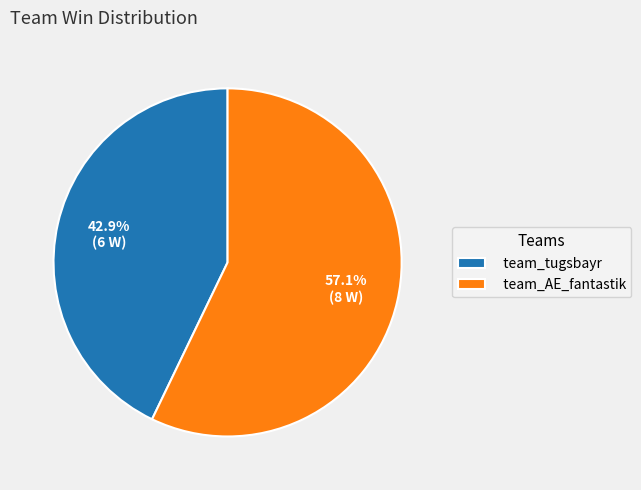

To the nearest percent, what is the difference between the largest and smallest slice percentages?

14%